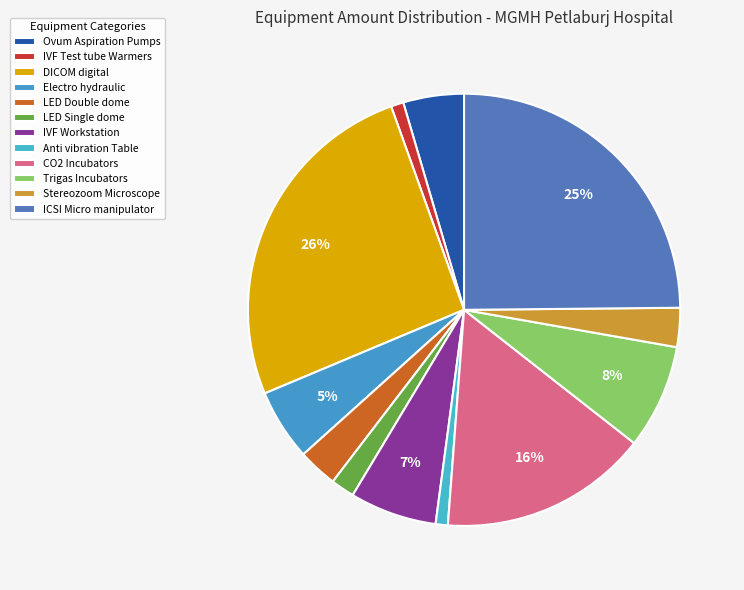

How many segments does this pie chart have?

12